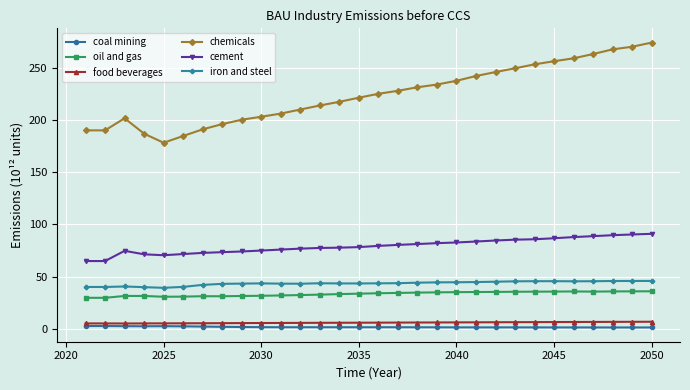

What is the minimum value for chemicals?

178.5